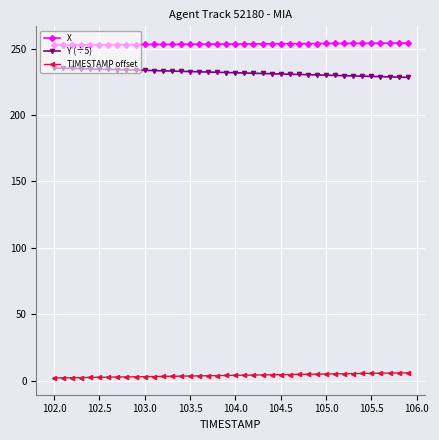

What is the highest value of the Y (÷5) series?

235.4